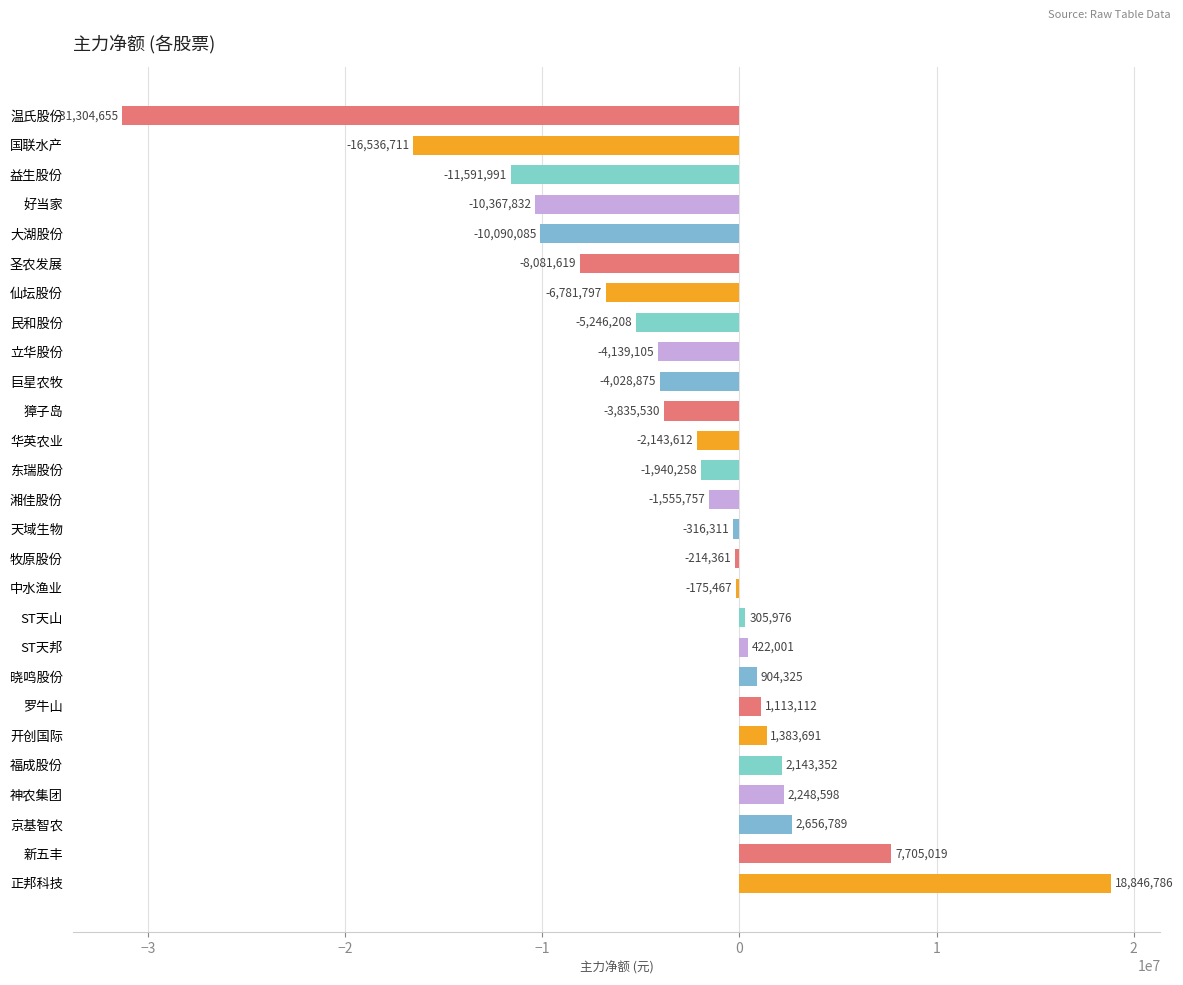

How many distinct data groups are displayed?

1